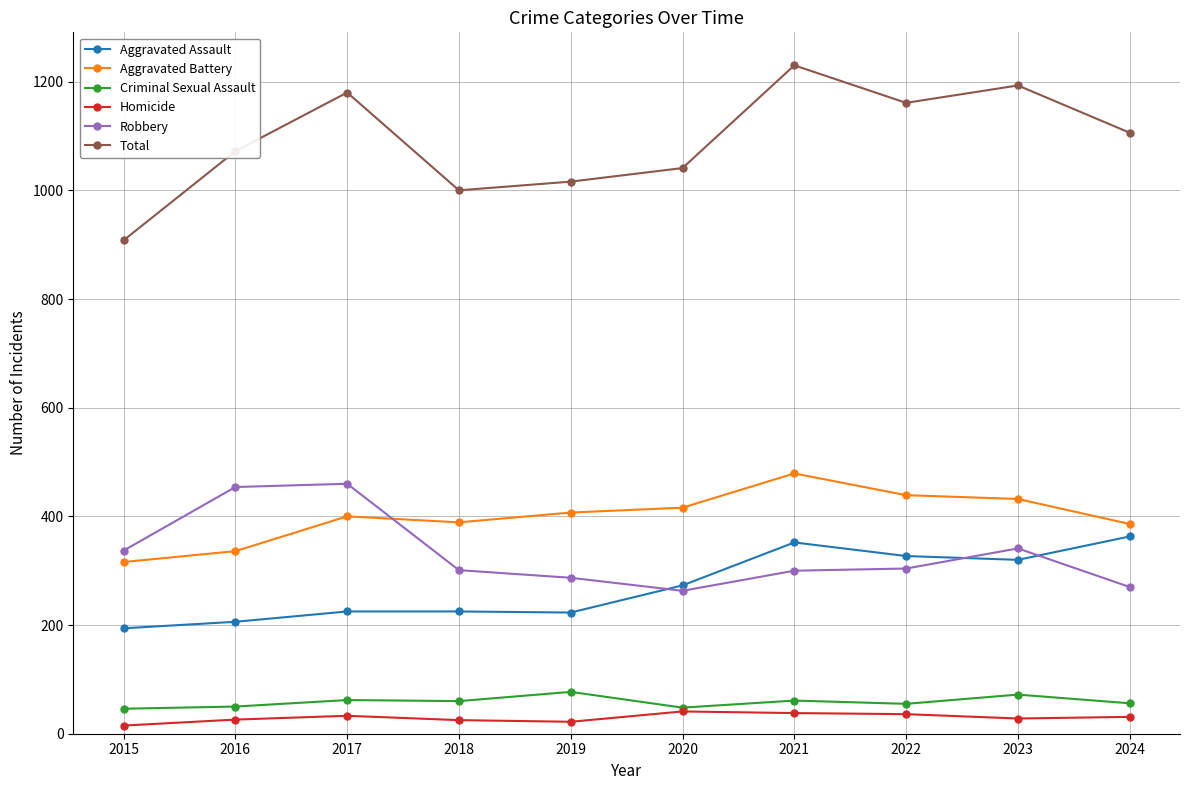

What is the lowest value of the Aggravated Battery series?

316